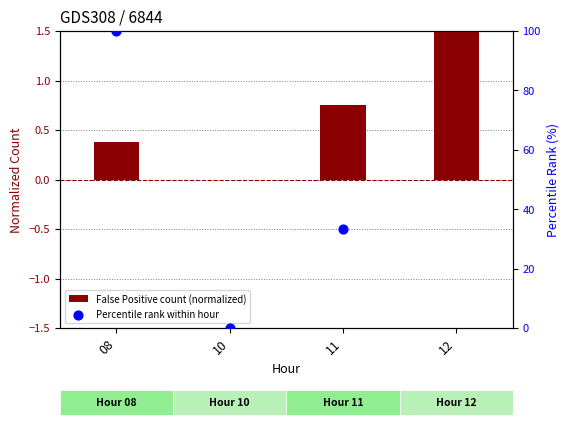

Which series has the largest total across all categories?

Percentile rank within hour